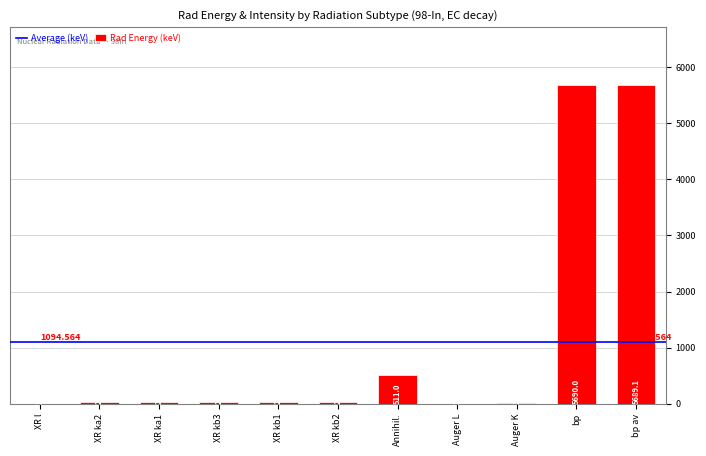

The chart shows a value of 19.3 at Auger K. True or false?

True